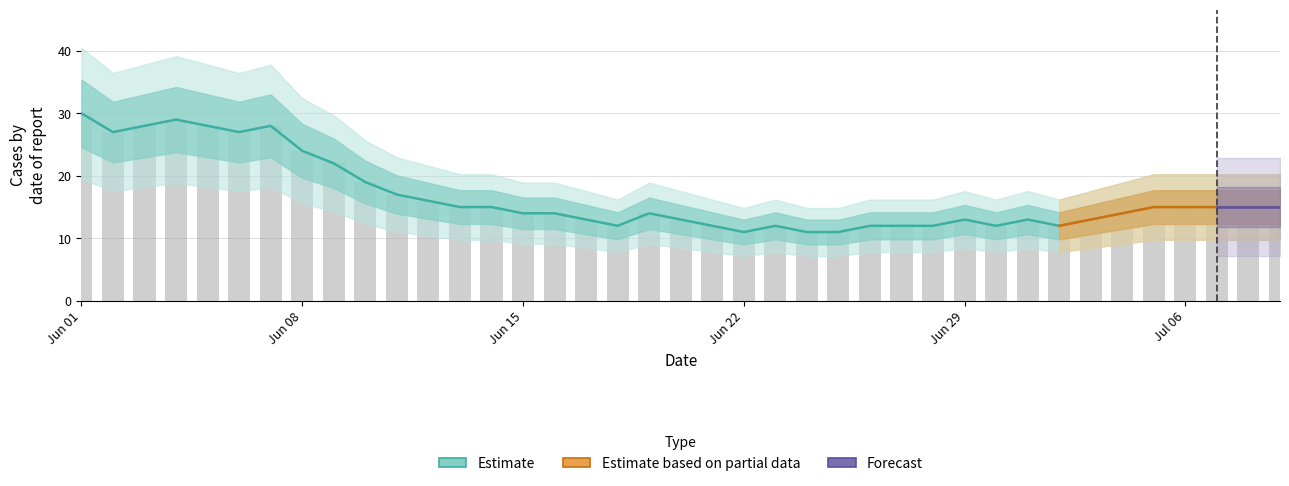

What is the total value across all series at 10?

20